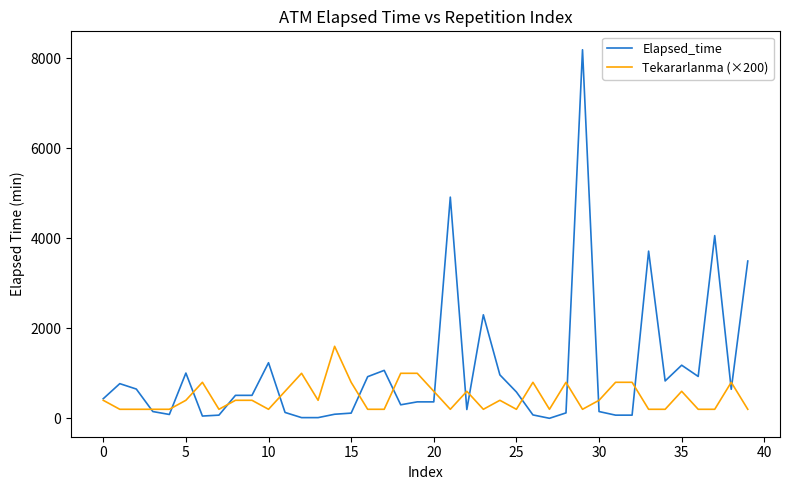

Which series has the largest range (max minus min)?

Elapsed_time